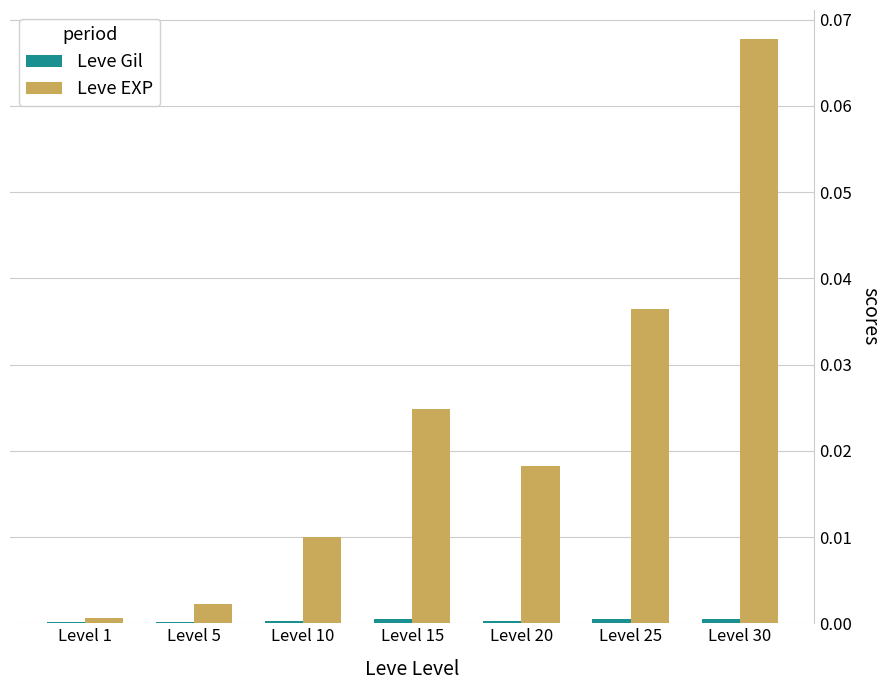

At which category does the chart reach its peak across all series?

Level 30